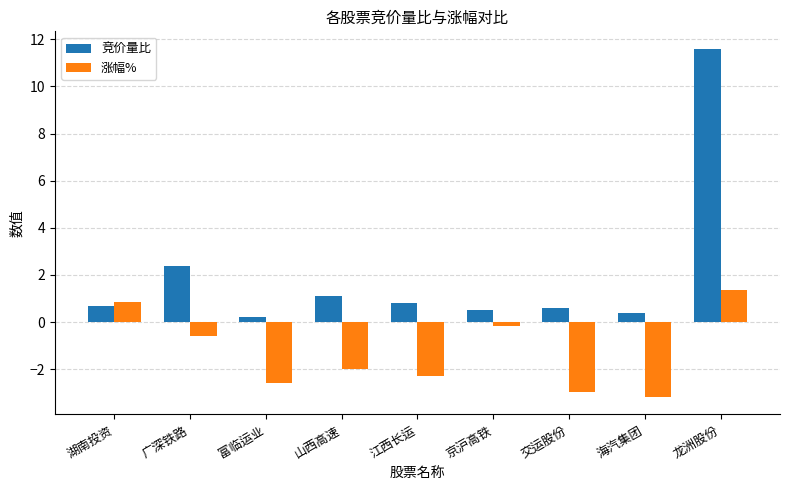

Reading right to left, extract all data points from this chart.

竞价量比: 11.6	0.4	0.6	0.5	0.8	1.1	0.2	2.4	0.7
涨幅%: 1.4	-3.2	-3.0	-0.2	-2.3	-2.0	-2.6	-0.6	0.8